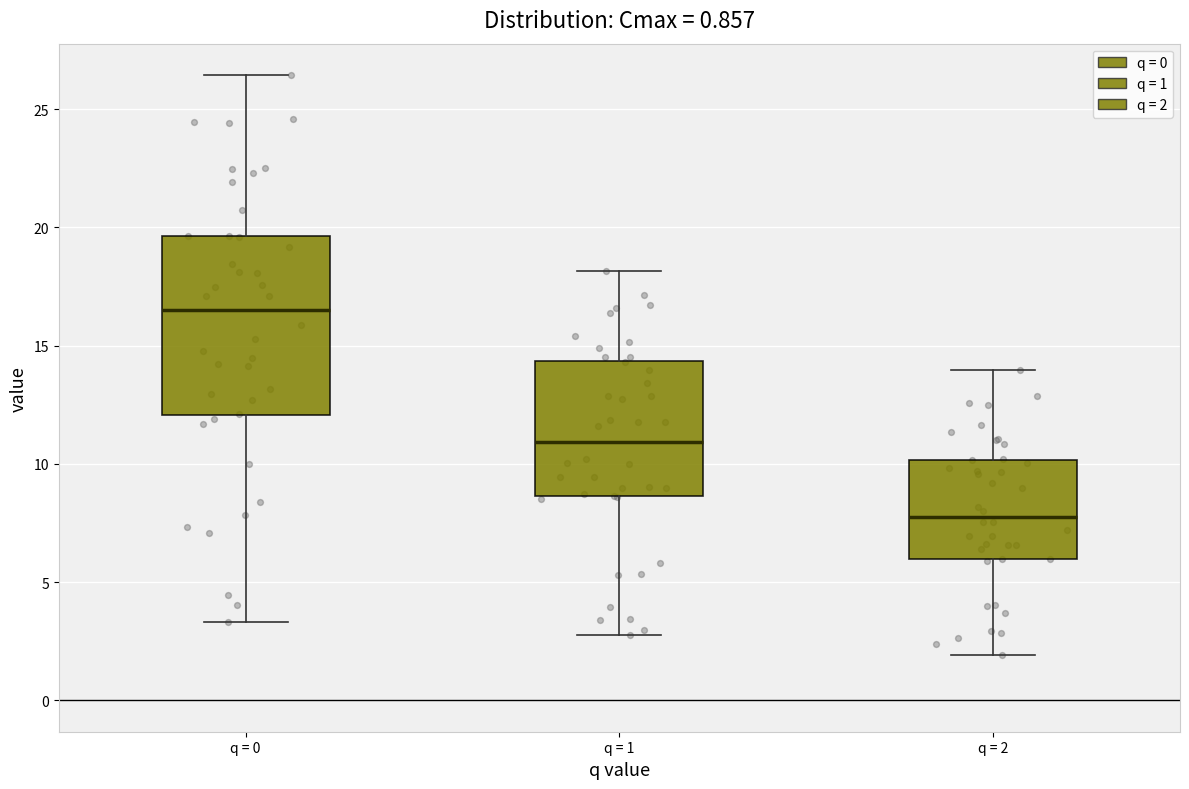

Where does the lower whisker of the box for q = 1 end on the y-axis? The values are not printed on the chart, so give them approximately, as read against the axis.

3.0